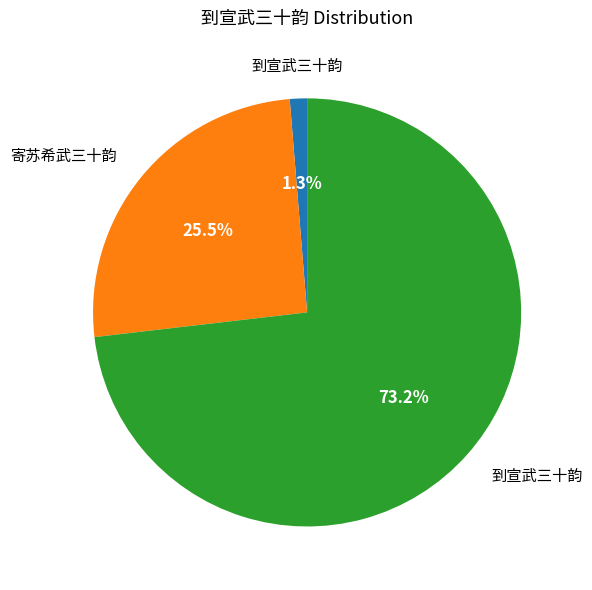

To the nearest percent, what is the average slice percentage?

33%